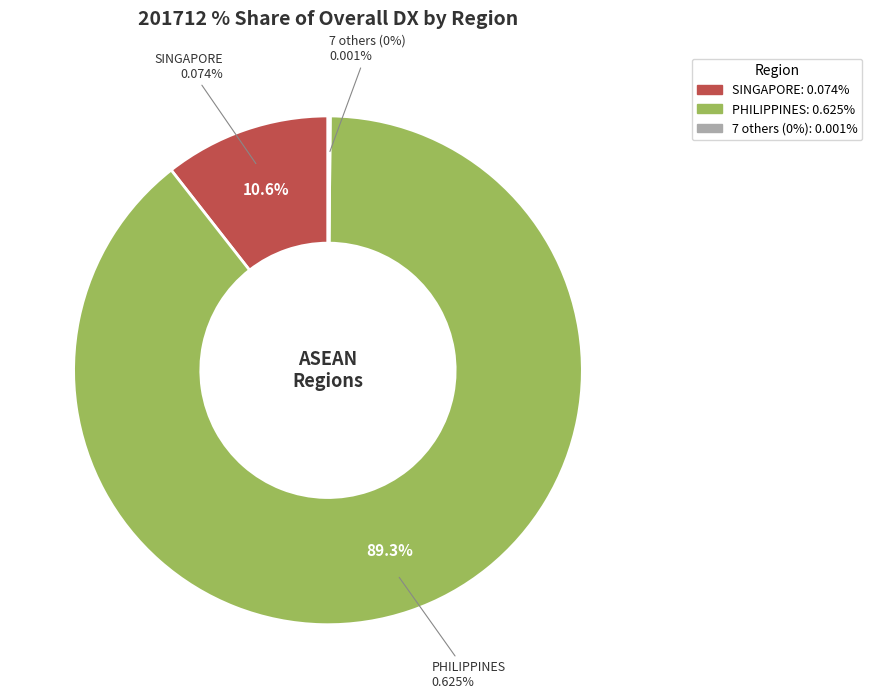

Is PHILIPPINES the majority of the pie?

Yes